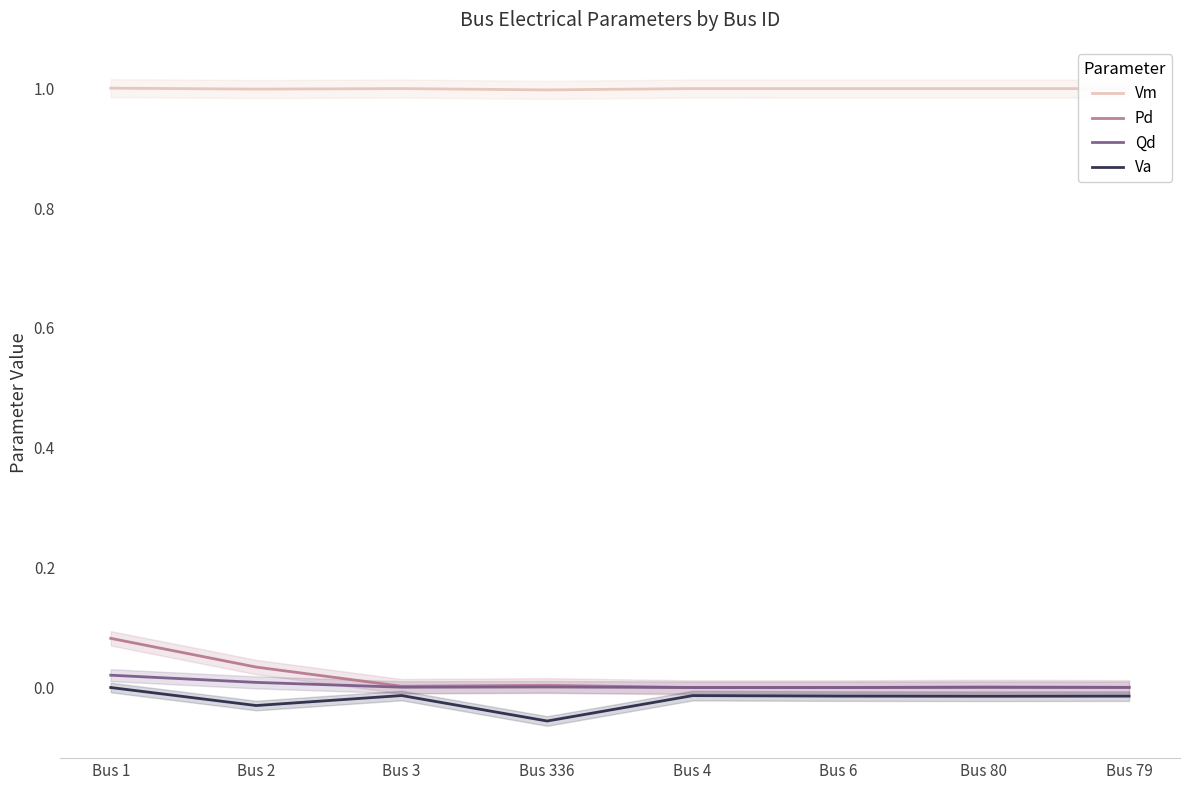

Reading left to right, list all the values displayed in this chart.

Vm: 1.0	1.0	1.0	1.0	1.0	1.0	1.0	1.0
Pd: 0.1	0.0	0.0	0.0	0.0	0.0	0.0	0.0
Qd: 0.0	0.0	0.0	0.0	0.0	0.0	0.0	0.0
Va: 0.0	-0.0	-0.0	-0.1	-0.0	-0.0	-0.0	-0.0